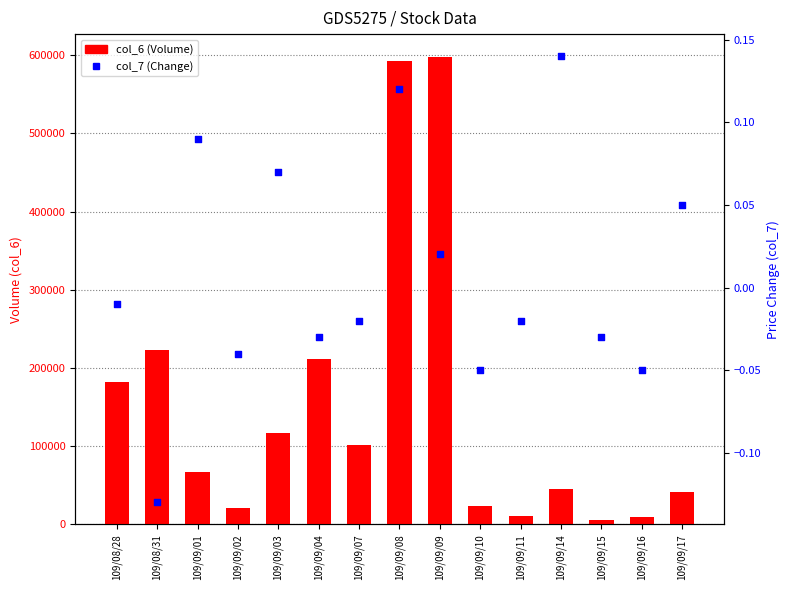

Which series contains the highest Y value?

col_6 (Volume)